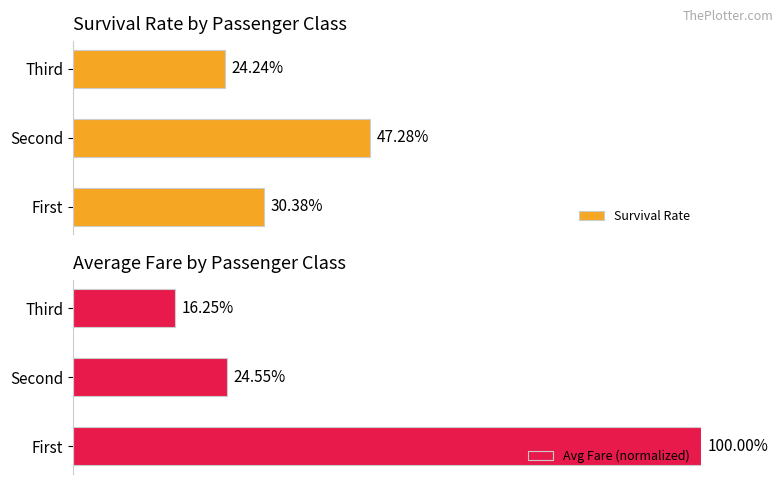

The value of Survival Rate at 0 is 0.3. True or false?

True